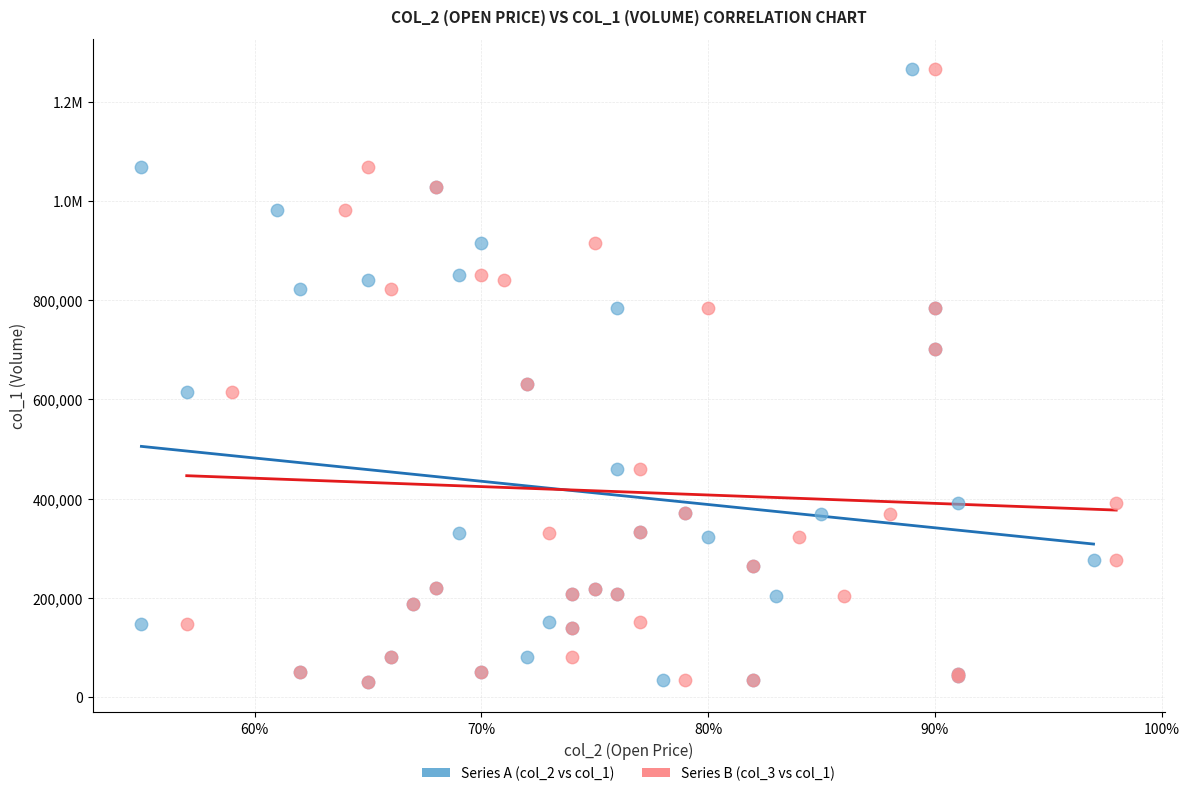

What are all the series names shown in the legend?

Series A (col_2 vs col_1), Series B (col_3 vs col_1)